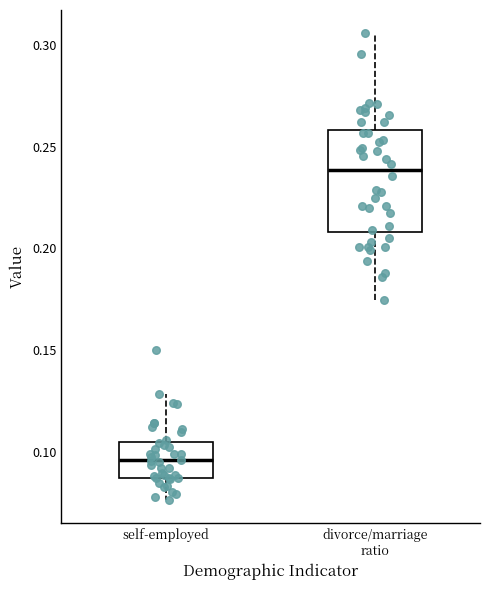

Which box has the highest median line?

divorce/marriage ratio